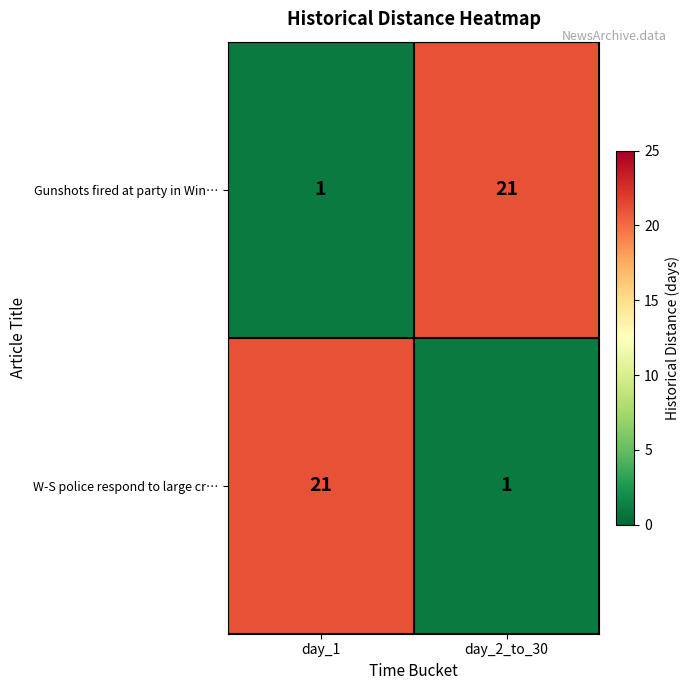

The value of W-S police respond to large cr… at day_1 is 21. True or false?

True